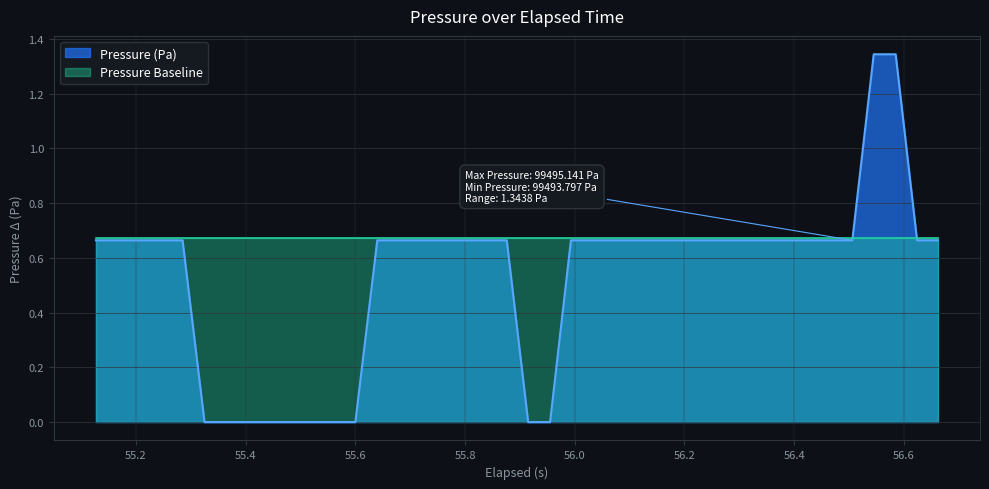

List the series in order of their overall mean, lowest first.

Pressure (Pa), Pressure Baseline